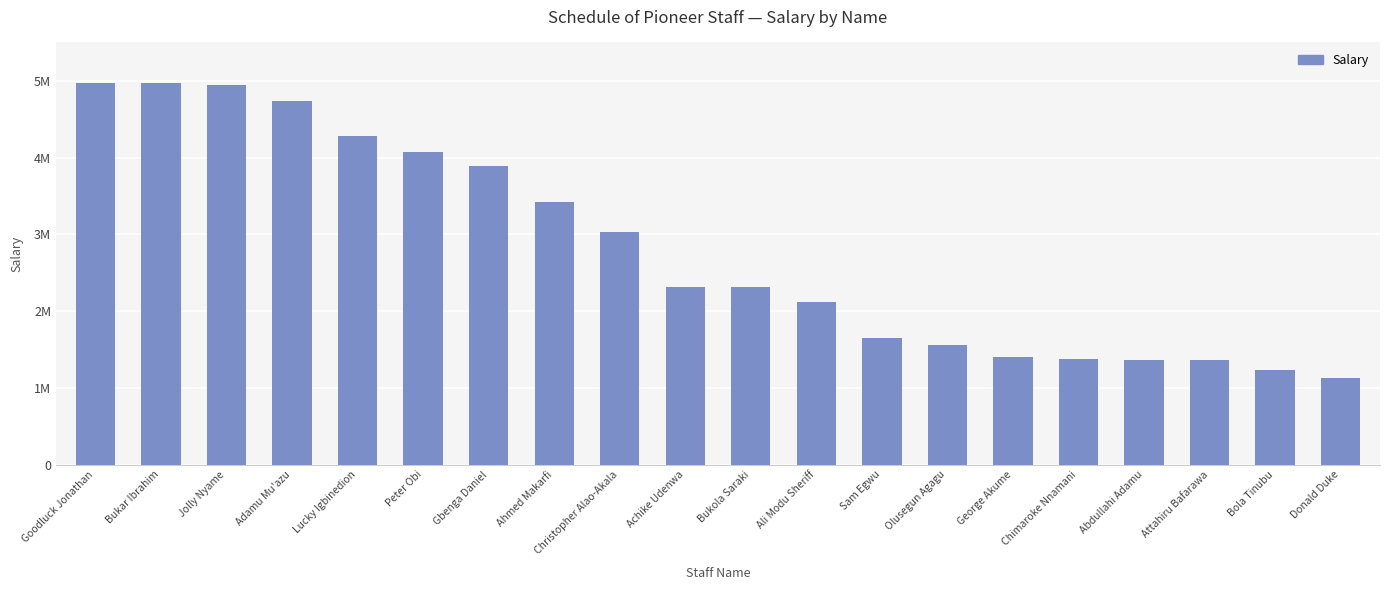

Does the chart contain stacked bars?

No